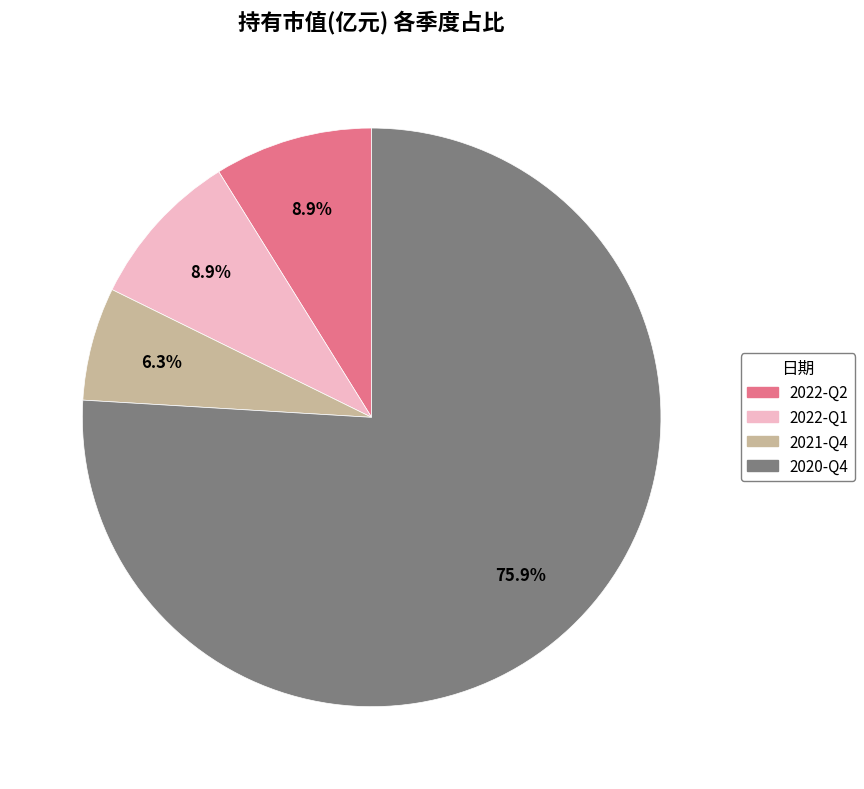

What percentage is the 2022-Q1 slice, to the nearest percent?

9%